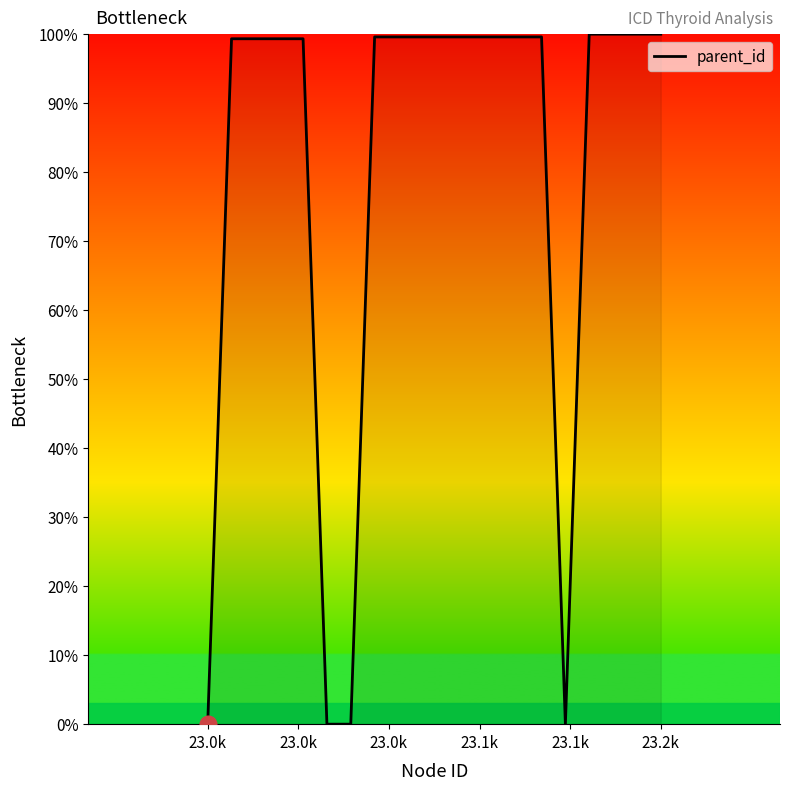

What is the greatest value displayed?

100.0